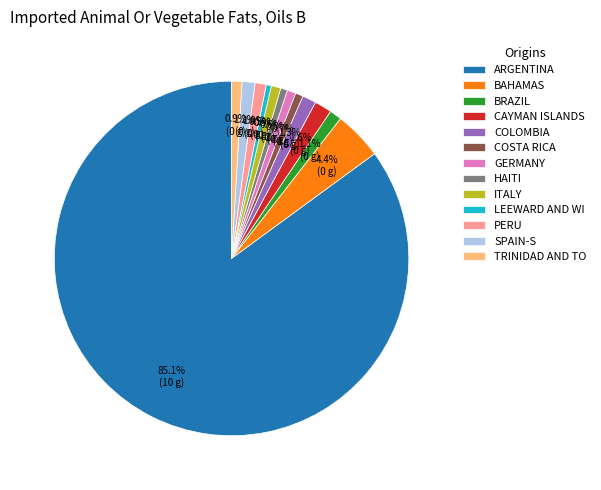

What is the majority slice?

ARGENTINA